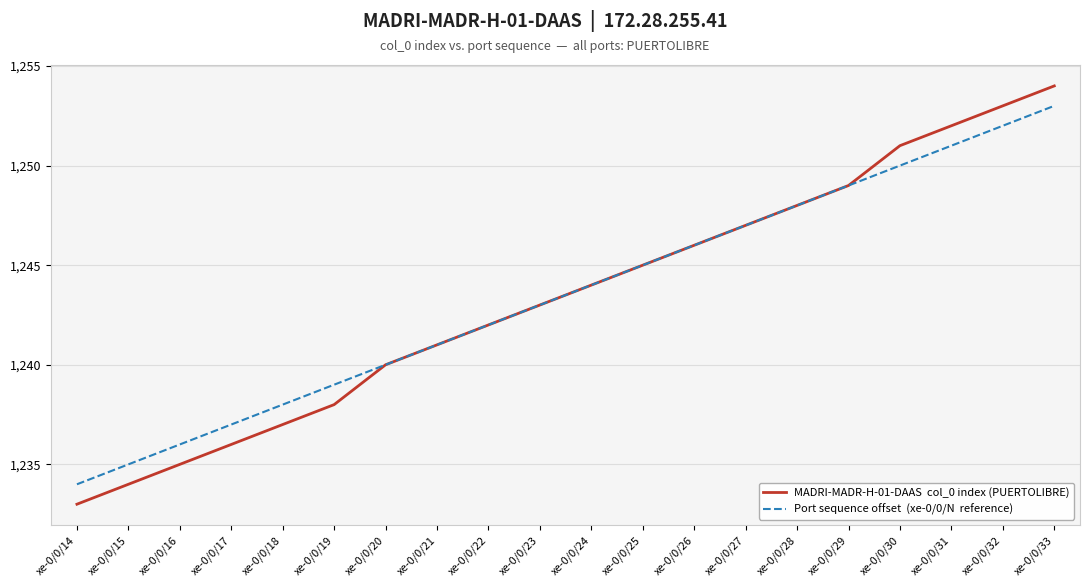

What is the total value across all series at xe-0/0/24?

2488